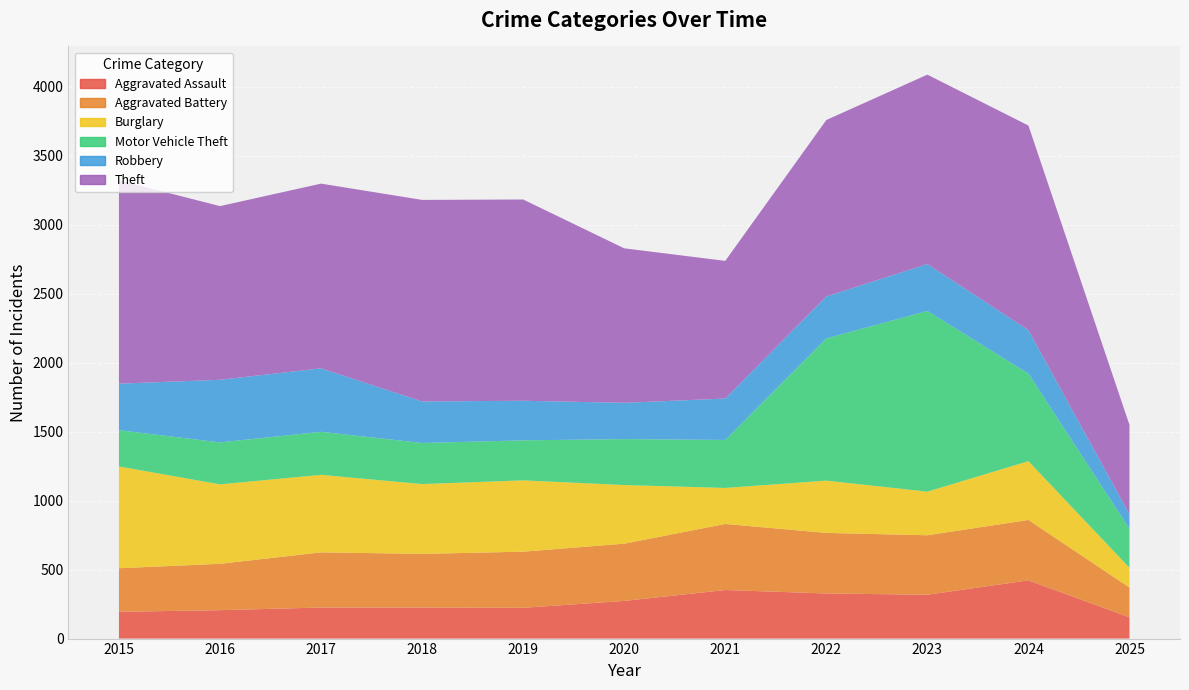

Reading left to right, what are all the values shown in this chart?

Aggravated Assault: 2015=194	2016=206	2017=225	2018=225	2019=223	2020=273	2021=352	2022=327	2023=318	2024=422	2025=154
Aggravated Battery: 2015=316	2016=336	2017=400	2018=389	2019=407	2020=415	2021=479	2022=439	2023=431	2024=438	2025=216
Burglary: 2015=738	2016=576	2017=562	2018=506	2019=517	2020=425	2021=261	2022=379	2023=316	2024=426	2025=143
Motor Vehicle Theft: 2015=263	2016=304	2017=312	2018=298	2019=290	2020=333	2021=348	2022=1031	2023=1310	2024=635	2025=283
Robbery: 2015=337	2016=454	2017=460	2018=301	2019=287	2020=263	2021=300	2022=304	2023=340	2024=315	2025=105
Theft: 2015=1474	2016=1259	2017=1339	2018=1461	2019=1459	2020=1120	2021=998	2022=1279	2023=1373	2024=1483	2025=648